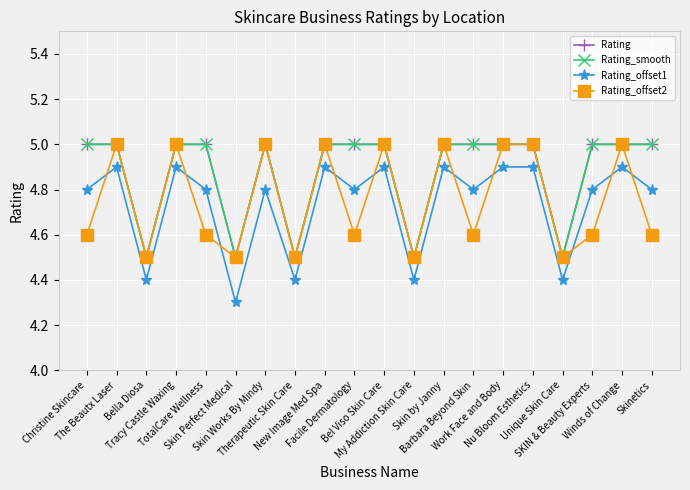

What position from the right is TotalCare Wellness?

16